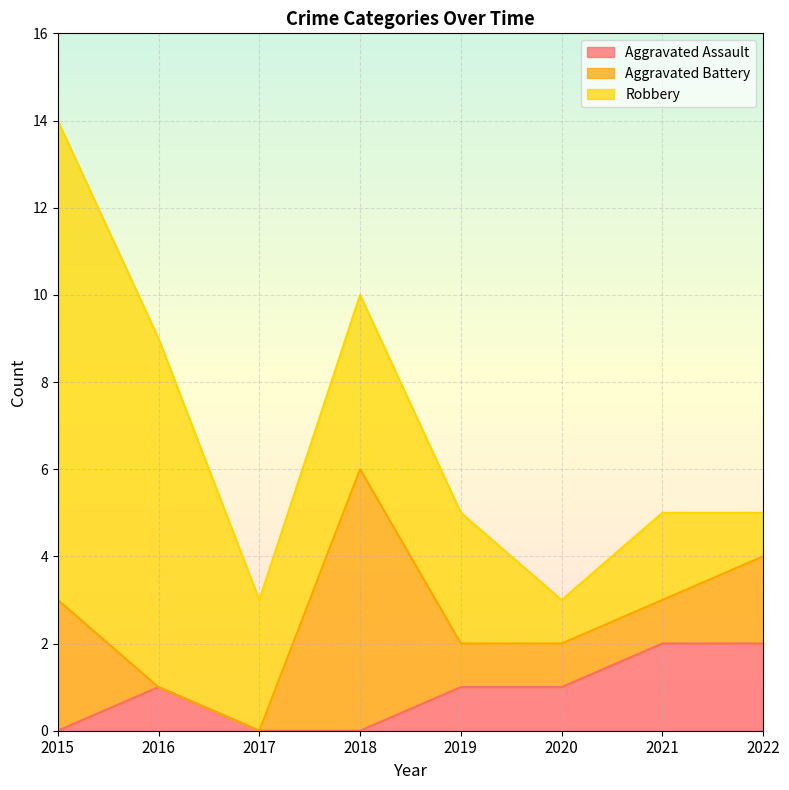

Rank the series at 2019 from lowest to highest value.

Aggravated Assault, Aggravated Battery, Robbery